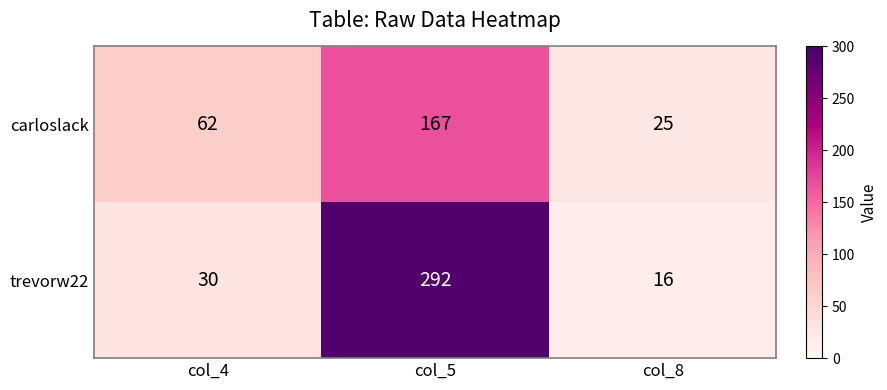

How many series are shown in this chart?

2